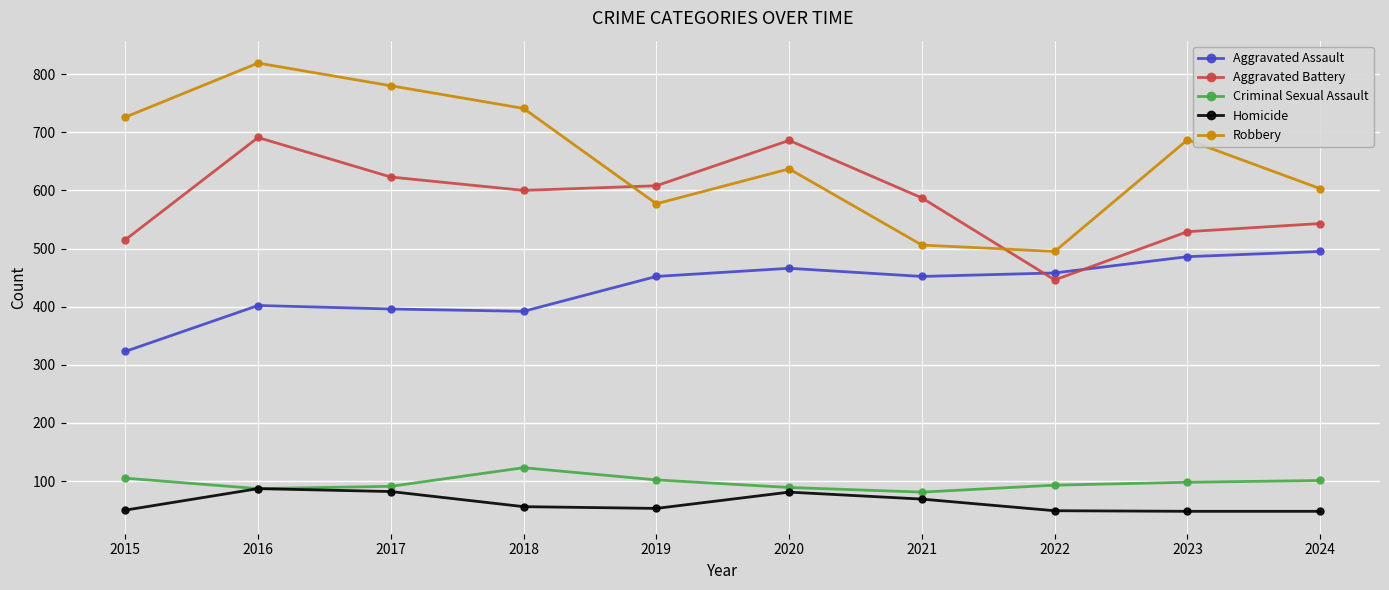

What is the total value across all series at 2019?

1792